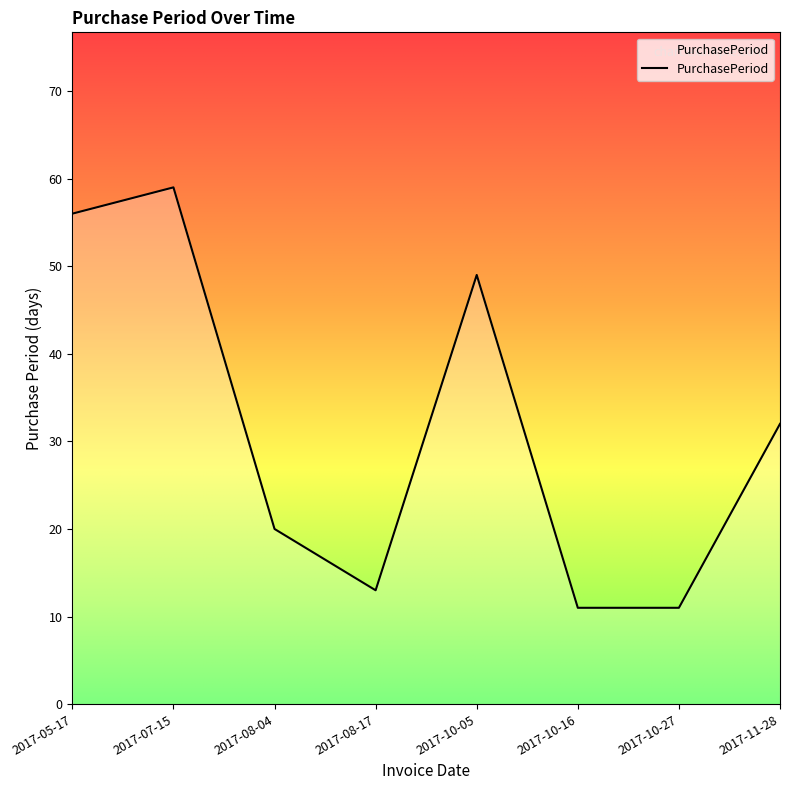

How many interior local peaks (higher than both neighbors) does the data have?

2